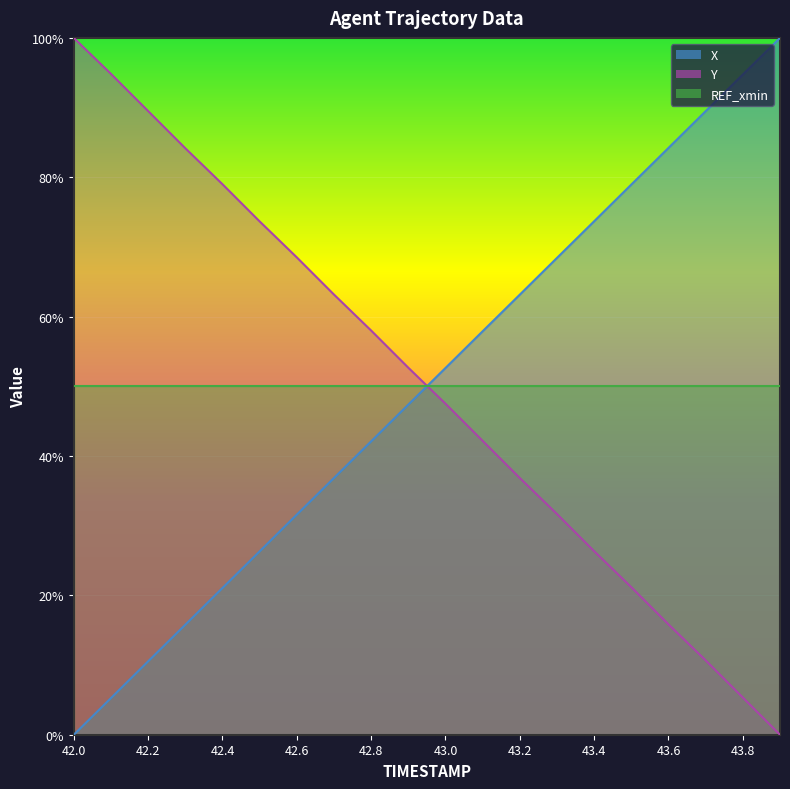

What position from the right is 42.7?

13